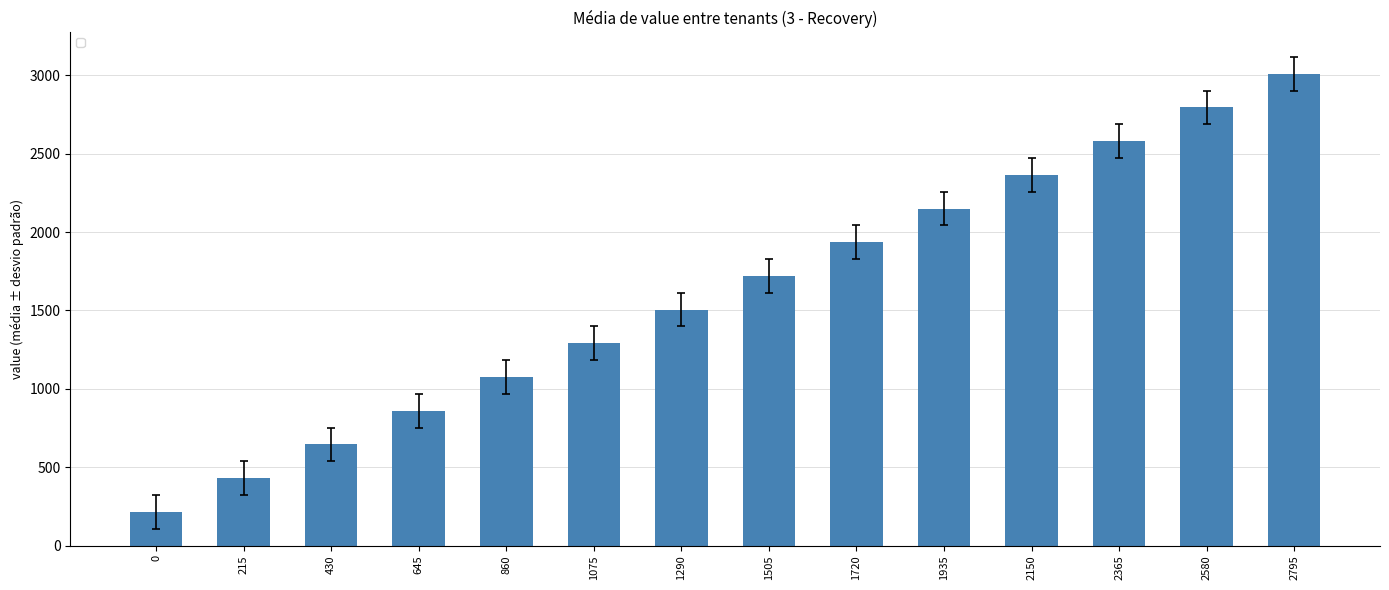

Reading left to right, list all the values displayed in this chart.

0=215	215=430	430=645	645=860	860=1075	1075=1290	1290=1505	1505=1720	1720=1935	1935=2150	2150=2365	2365=2580	2580=2795	2795=3010